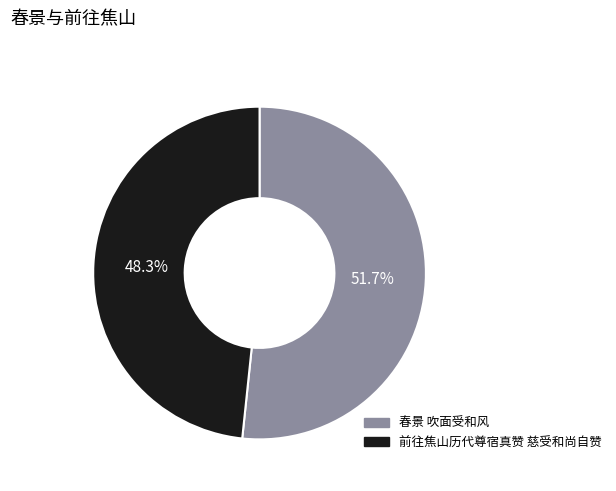

True or false: 前往焦山历代尊宿真赞 慈受和尚自赞 accounts for 48% of the total.

True